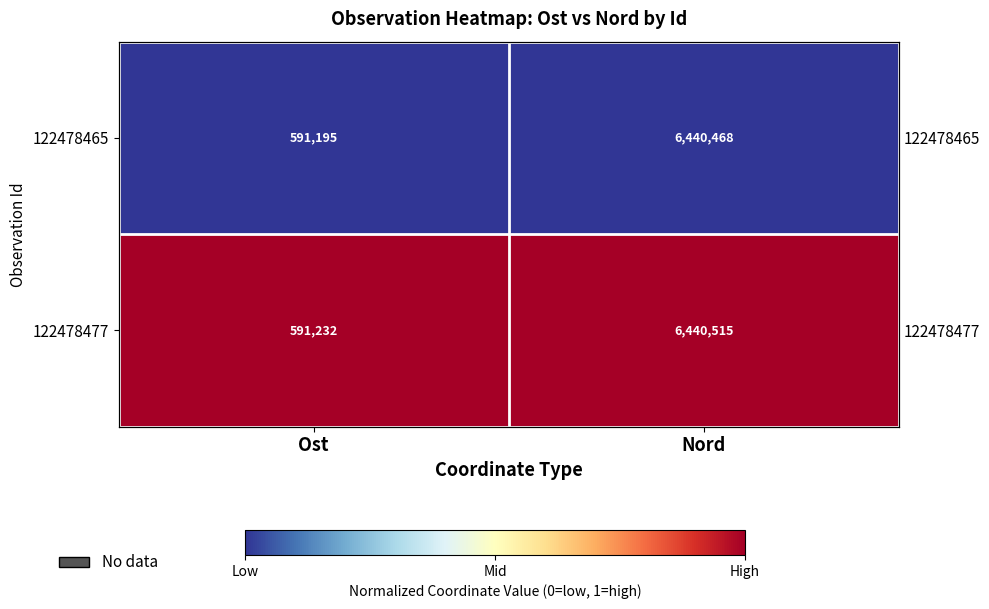

At which label does 122478477 reach its minimum?

Ost